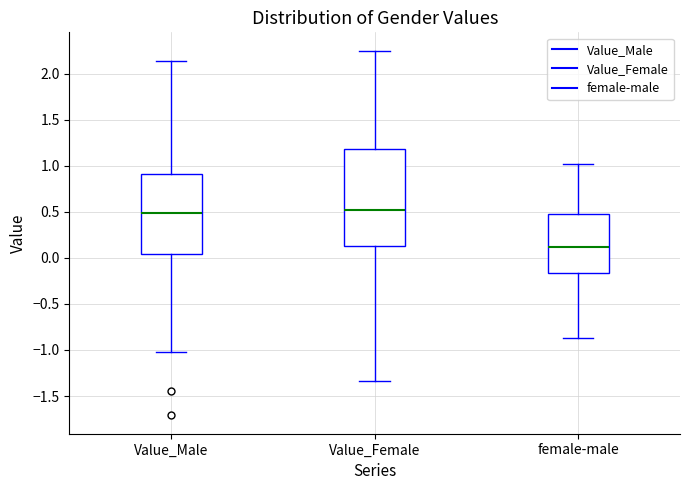

Where is the upper edge of the box for female-male on the y-axis? The values are not printed on the chart, so give them approximately, as read against the axis.

0.50